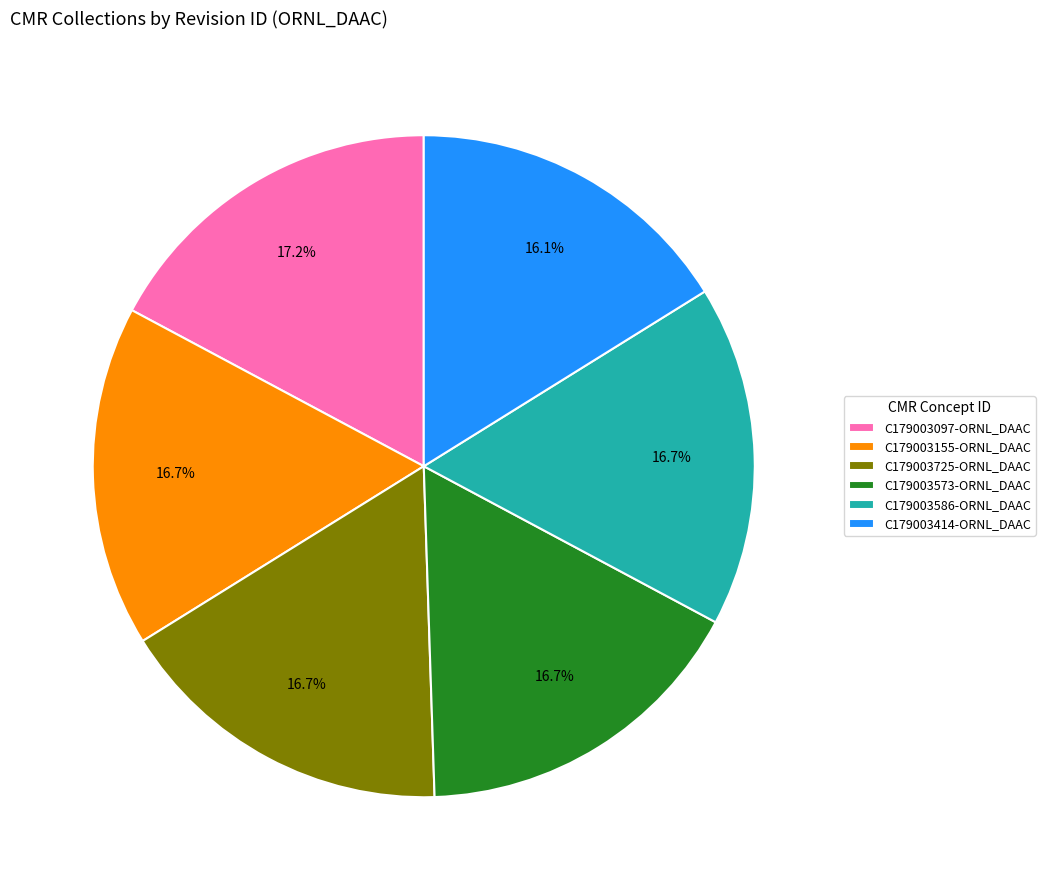

The C179003573-ORNL_DAAC slice represents 6% of the pie. True or false?

False